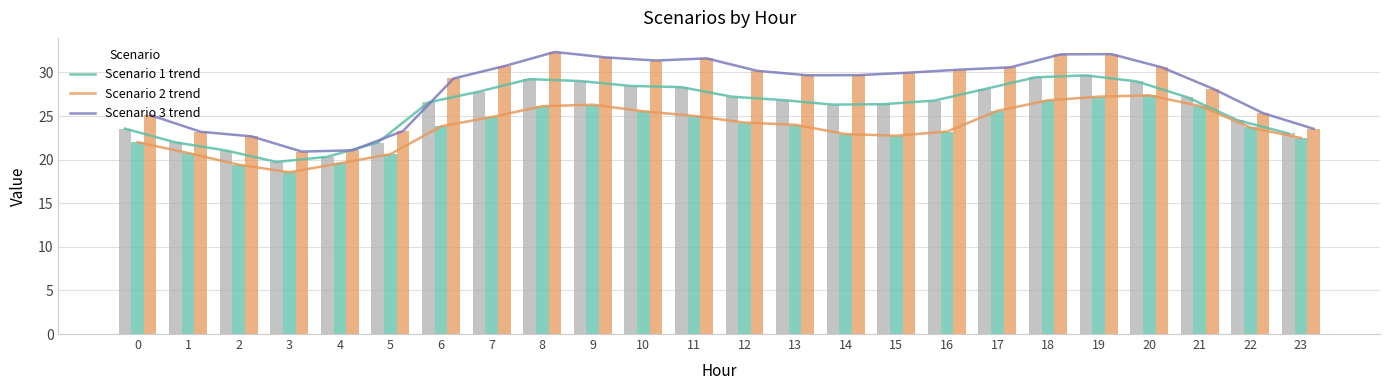

At which label does Scenario 1 trend first exceed 26?

6